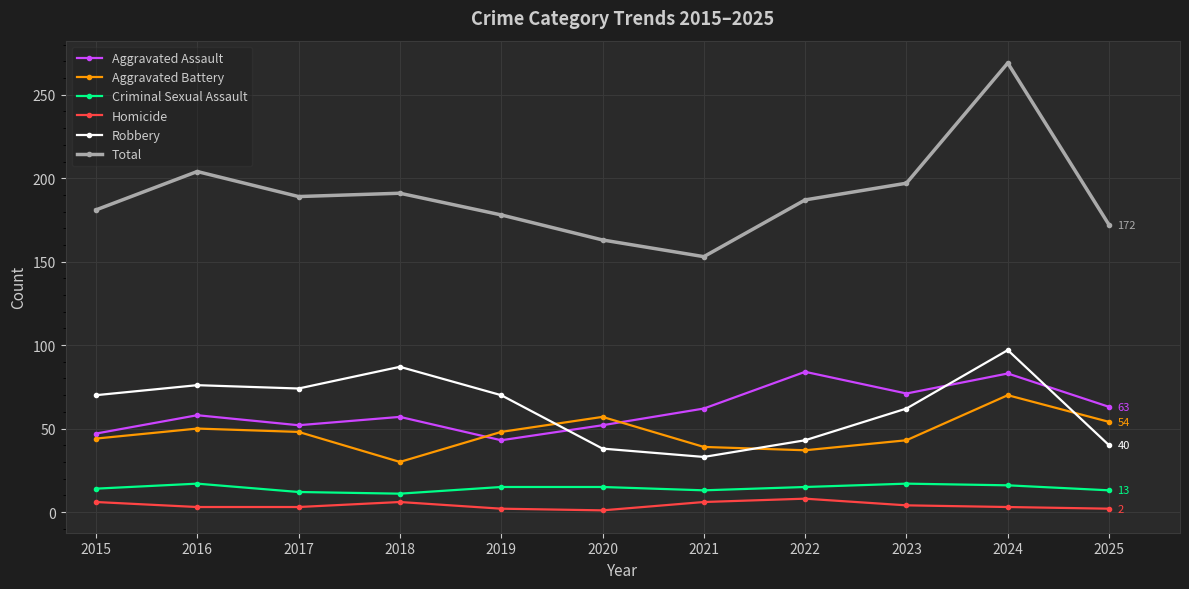

What is the sum of the Robbery values at 2016 and 2025?

116